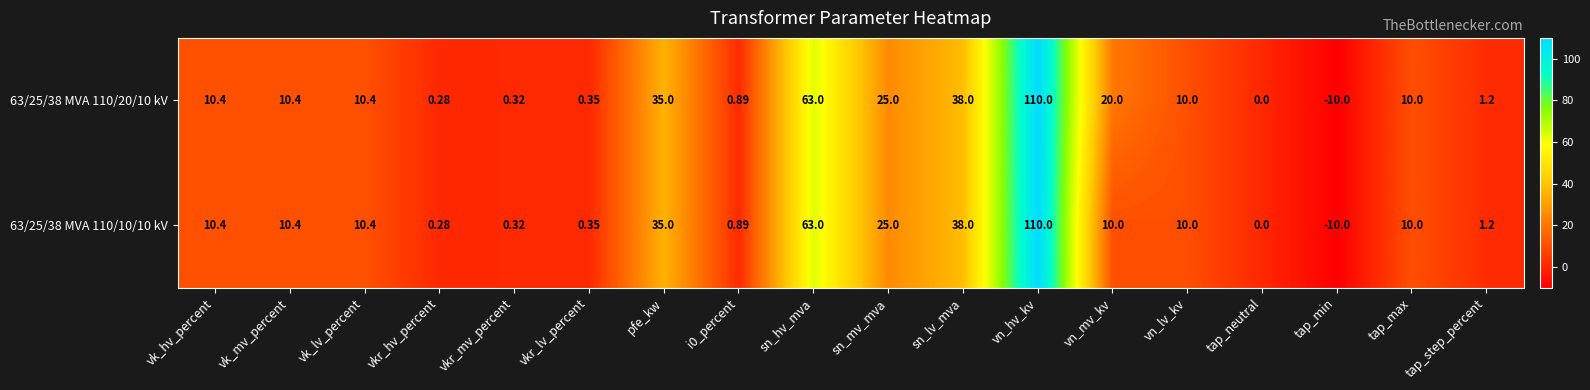

Rank the series by their average value, from highest to lowest.

63/25/38 MVA 110/20/10 kV, 63/25/38 MVA 110/10/10 kV